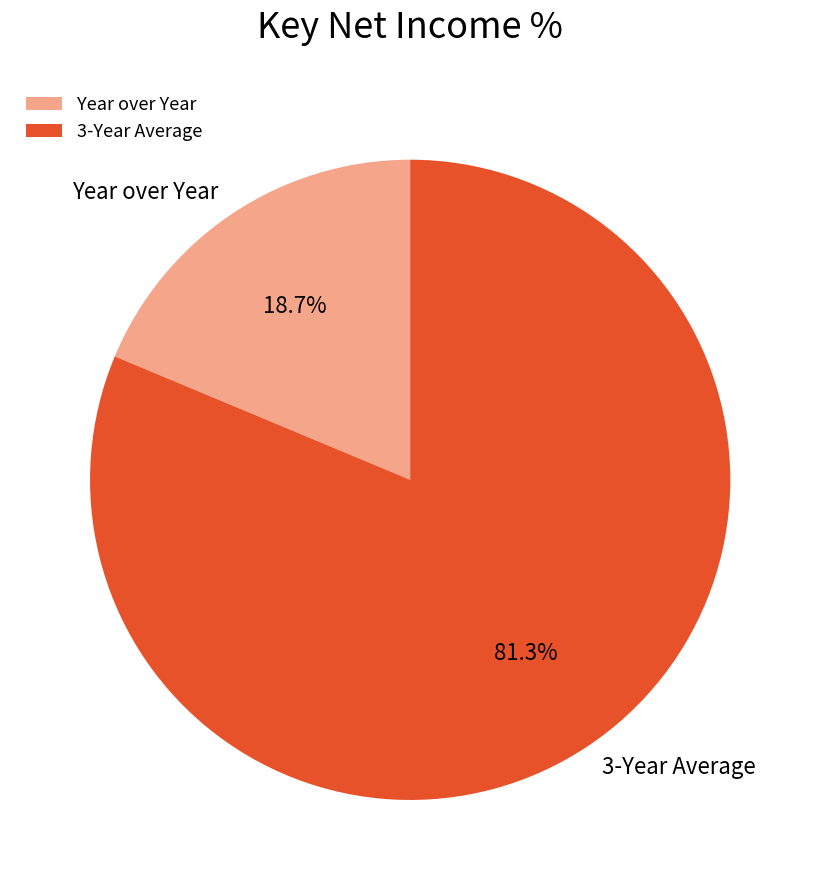

Which has a higher value, 3-Year Average or Year over Year?

3-Year Average